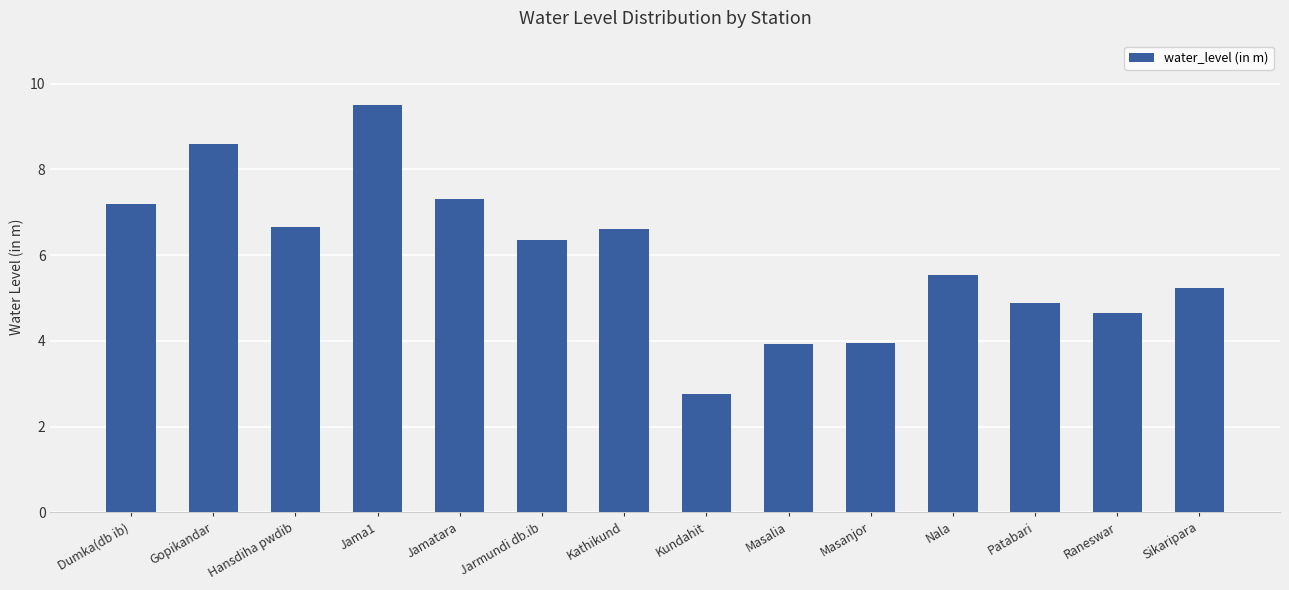

What is the label of the 10th bar from the right?

Jamatara